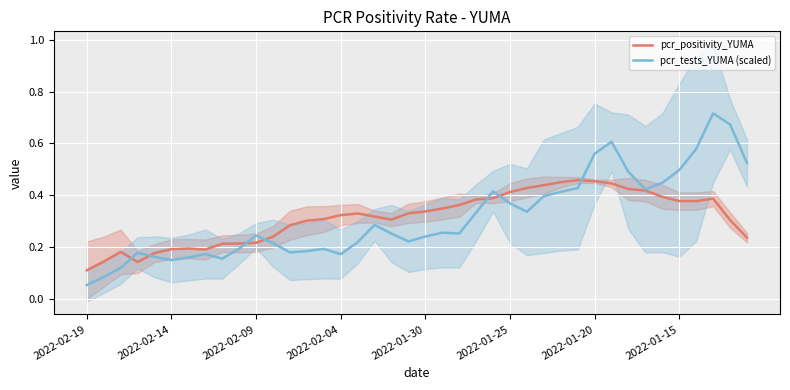

True or false: pcr_tests_YUMA (scaled) and pcr_positivity_YUMA intersect in this chart.

True